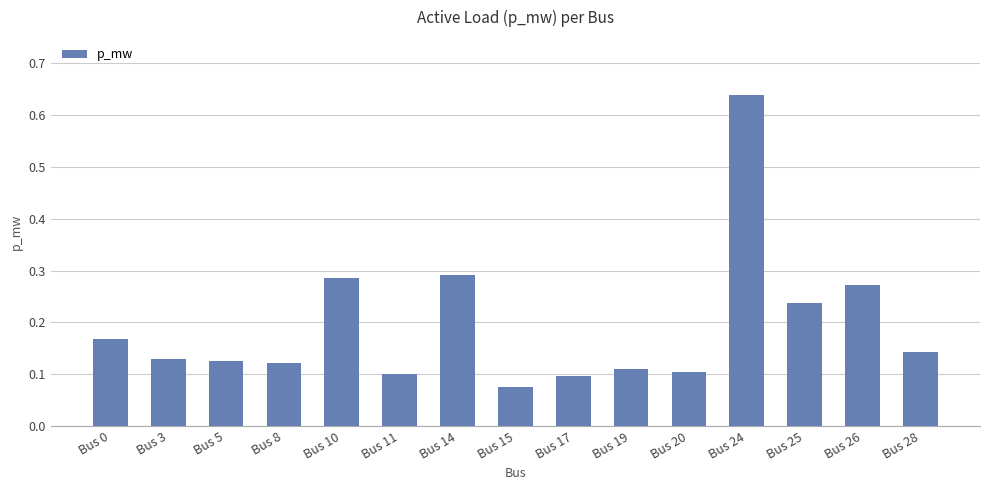

How many values are between 0 and 1?

15